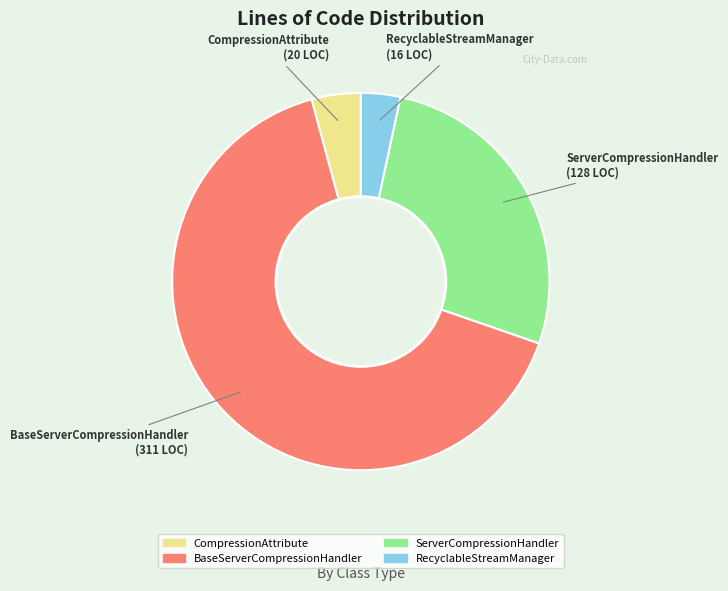

Count the number of slices in the pie.

4